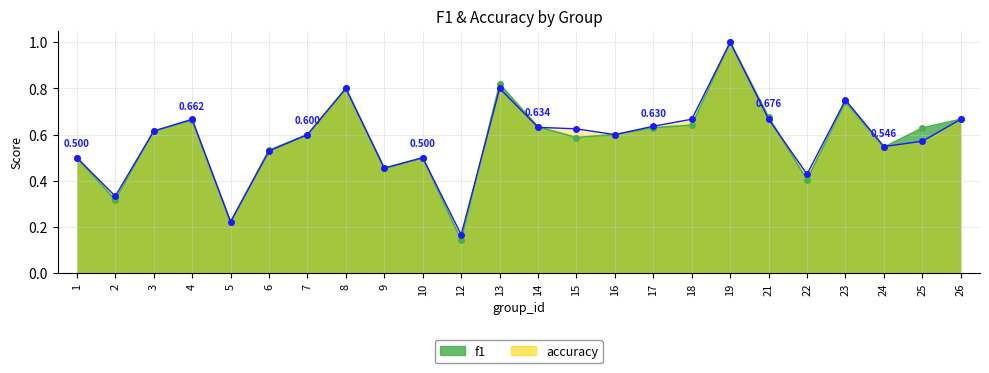

How many f1 values are between 0 and 1?

24